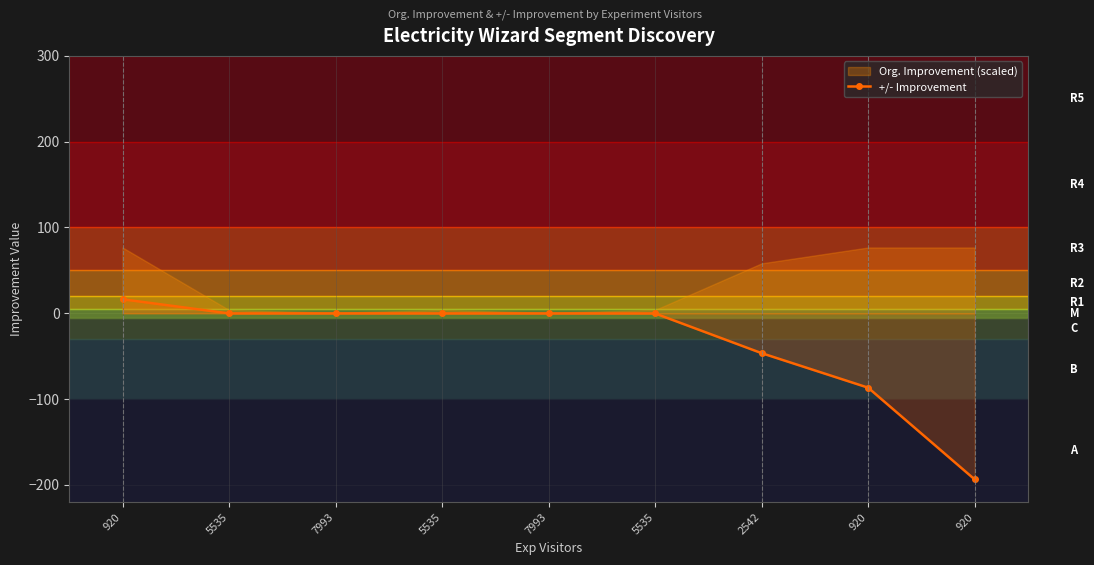

Reading right to left, list all the values displayed in this chart.

-193.6	-86.7	-46.5	-0.2	-0.1	-0.1	-0.1	-0.1	16.3